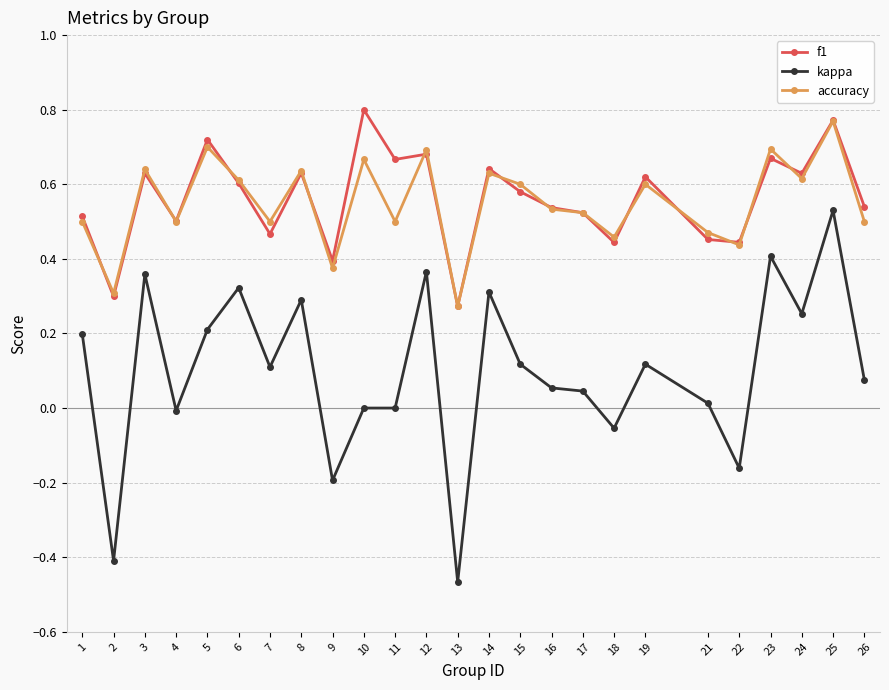

At which label does accuracy reach its minimum?

13